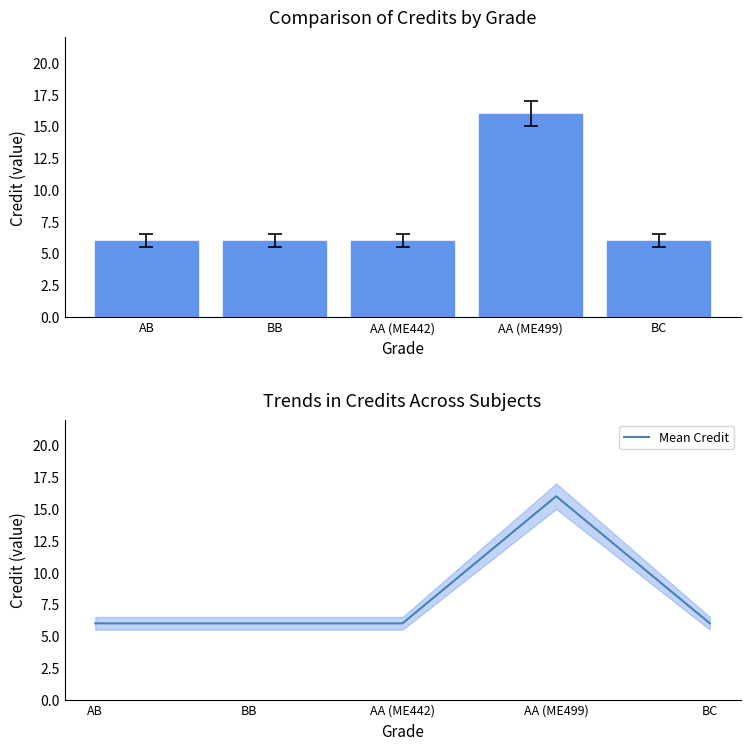

Reading left to right, what are all the values shown in this chart?

Credit: 6	6	6	16	6
Mean Credit: 6	6	6	16	6